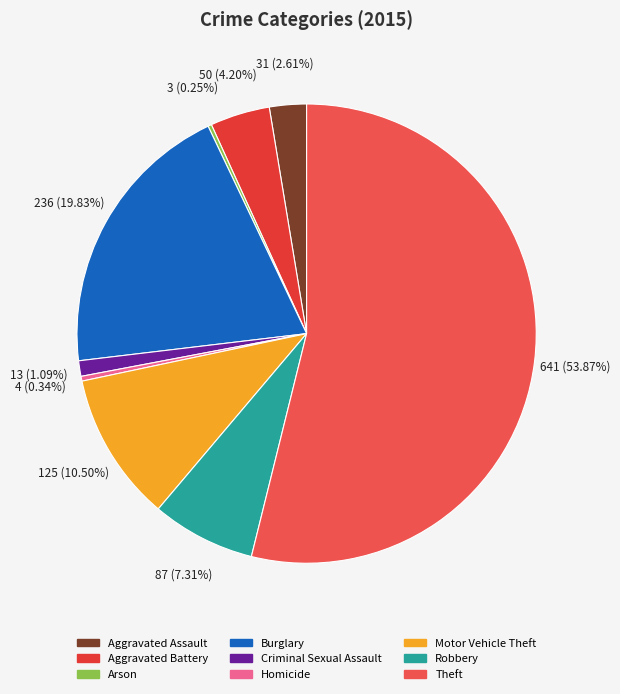

Does any single category account for the majority?

Yes